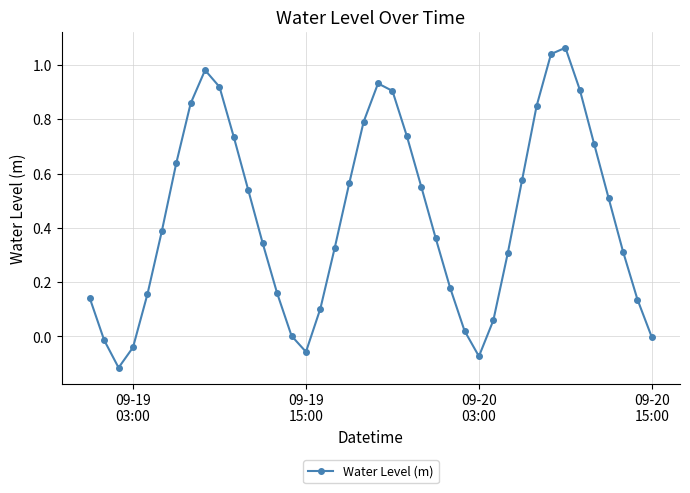

True or false: the data has more than 2 interior local peaks.

True